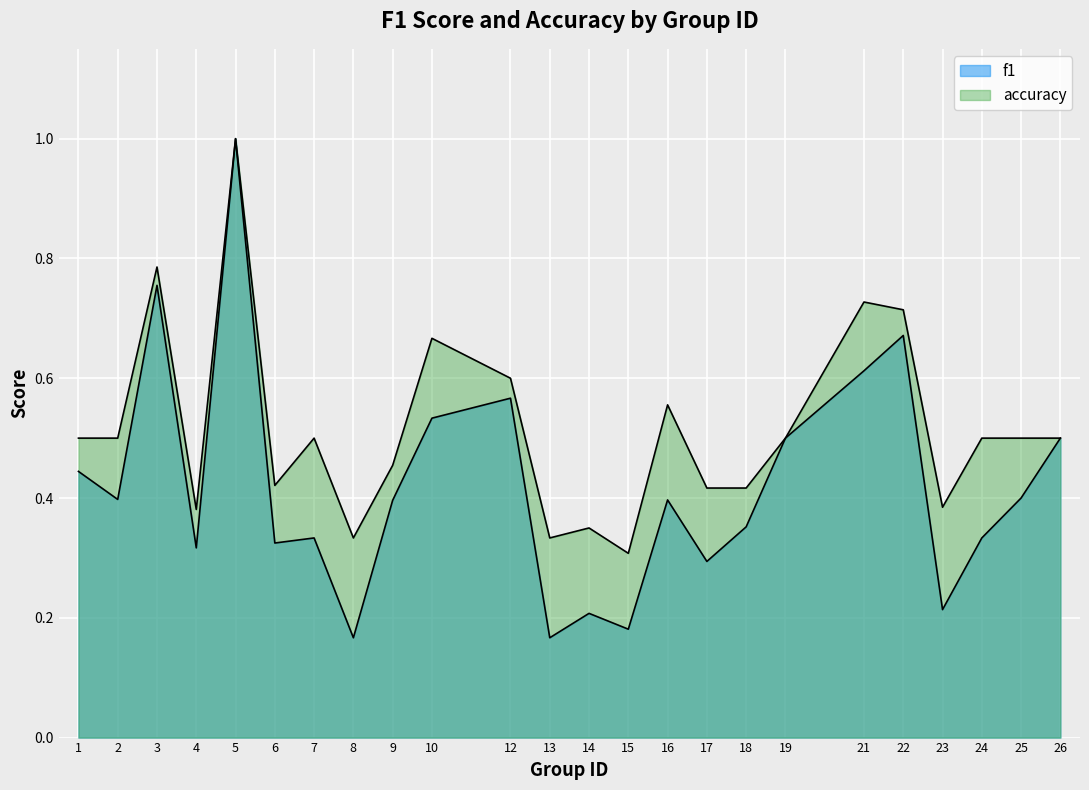

How many interior local valleys does the accuracy series have?

6